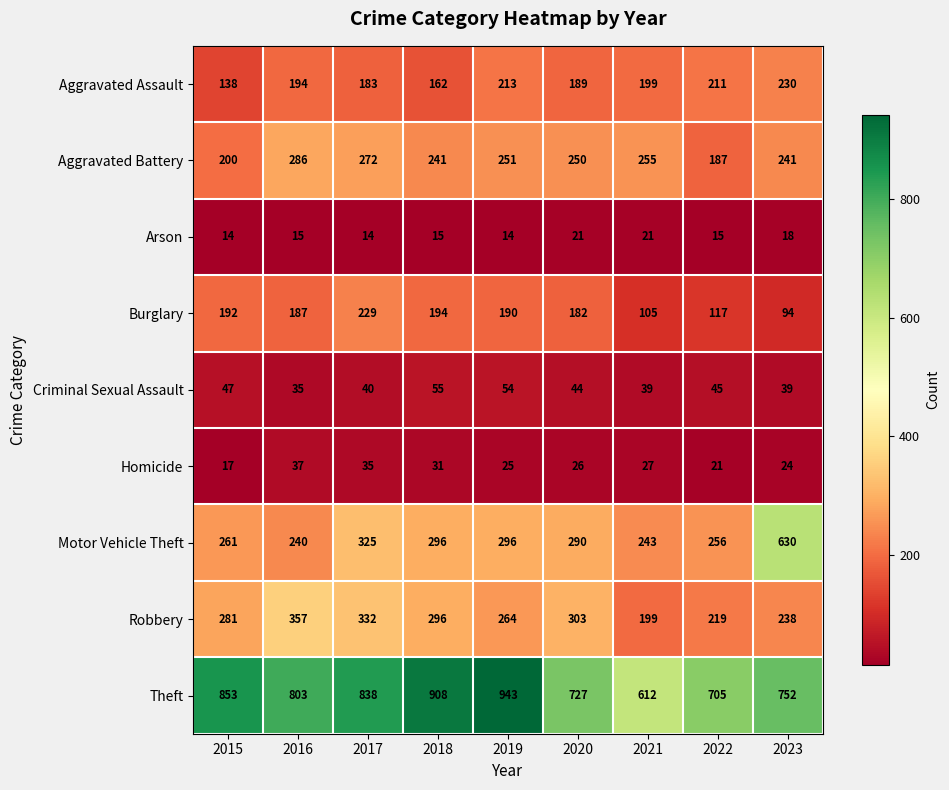

Which series changed the most between 2015 and 2017?

Aggravated Battery